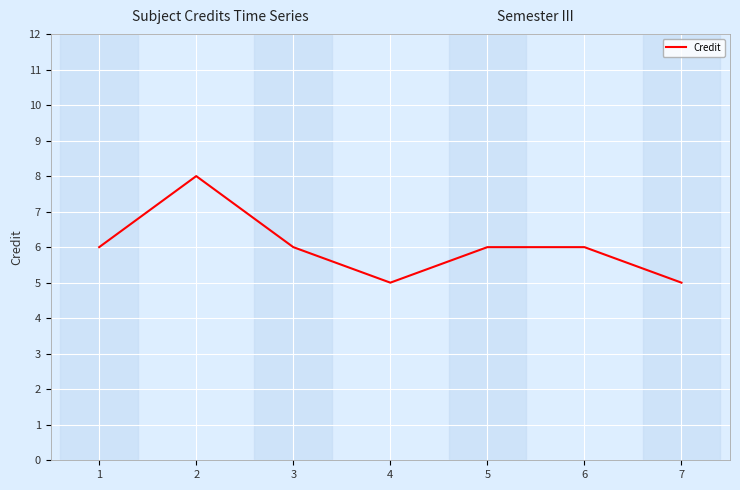

What is the approximate value at 4?

5